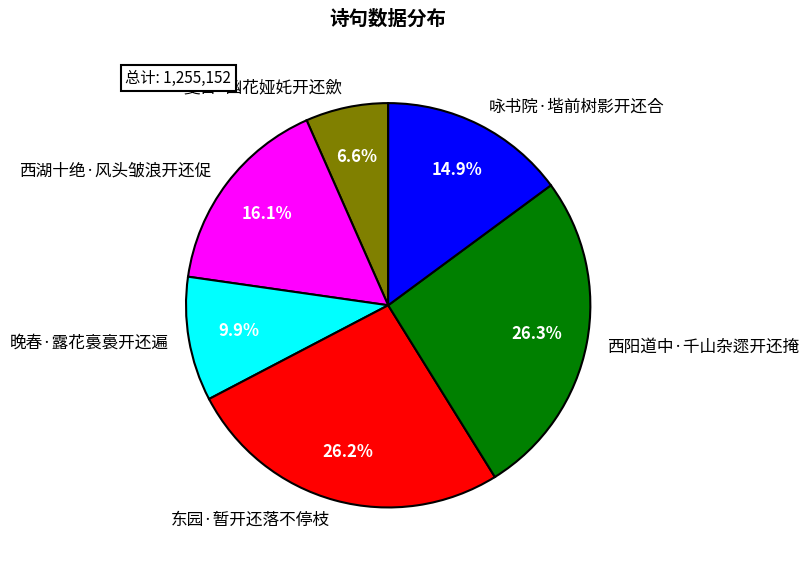

How many segments does this pie chart have?

6